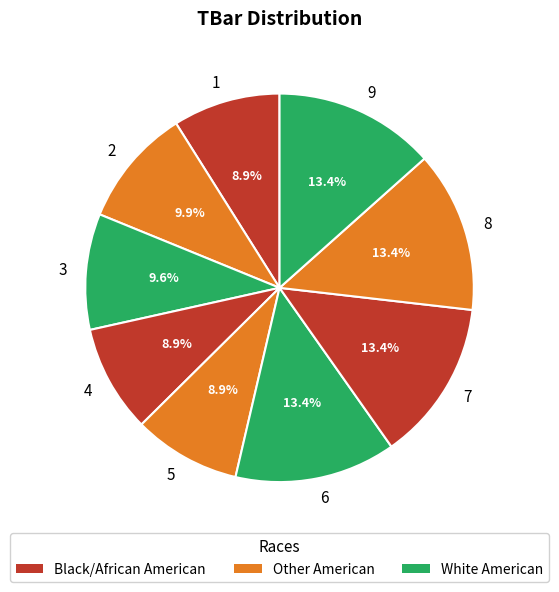

Which has a higher value, 6 or 3?

6